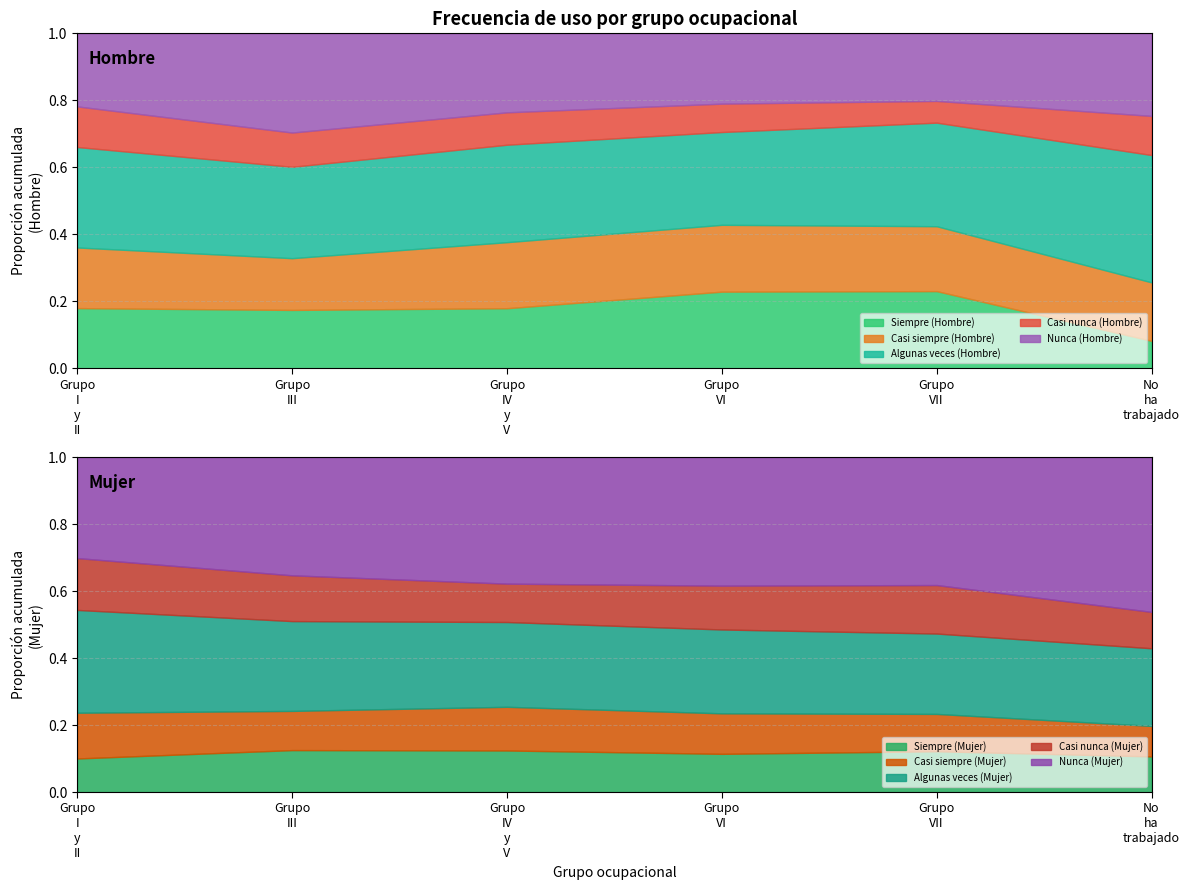

What is the sum of all Casi nunca (Hombre) values?

0.6